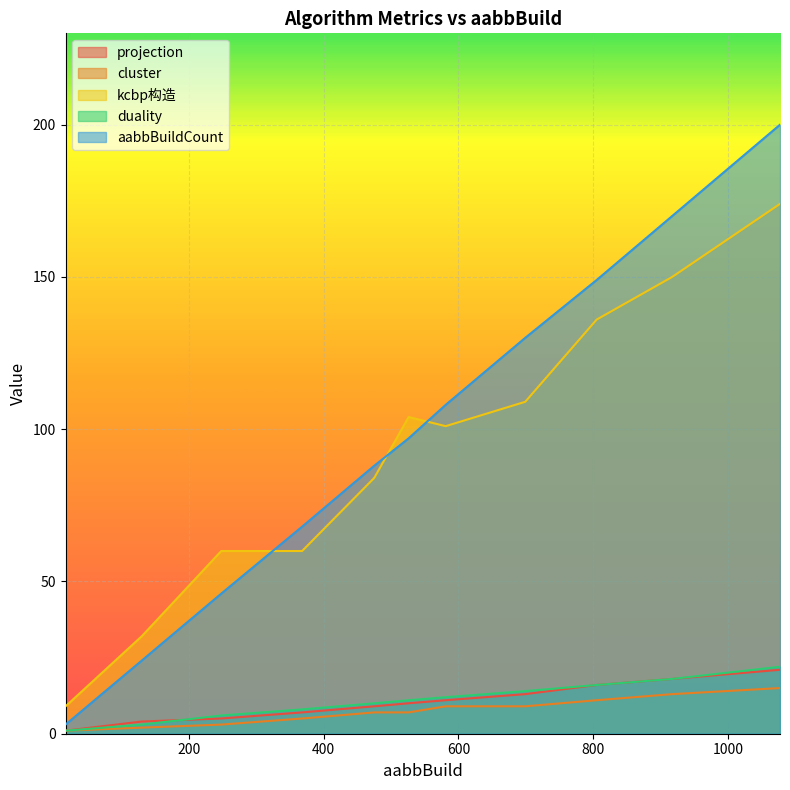

Count the number of data series in this chart.

5